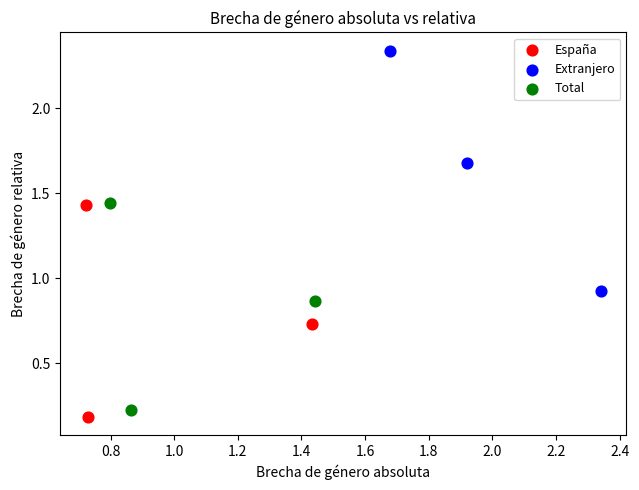

Which series has the largest Y range (max minus min)?

Extranjero